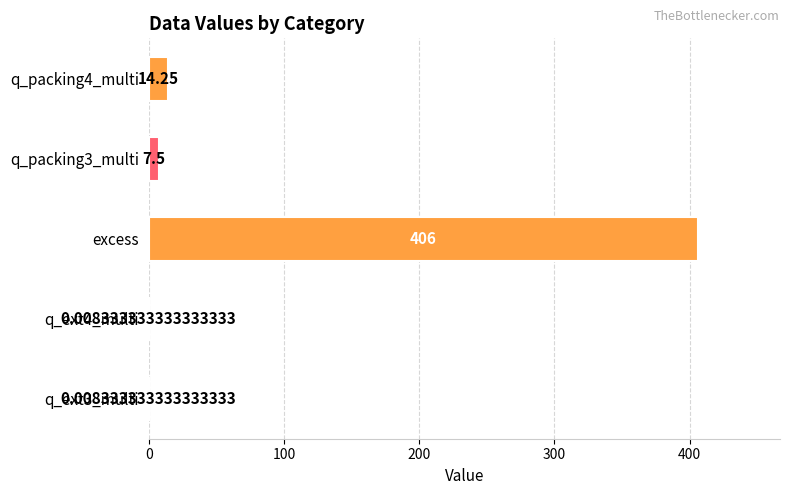

What is the sum of the values at q_ext3_multi and q_packing4_multi?

14.3